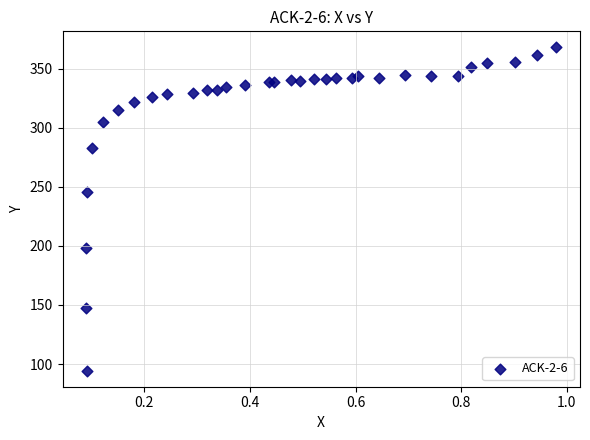

What Y value in the scatter plot is closest to 231?

245.9